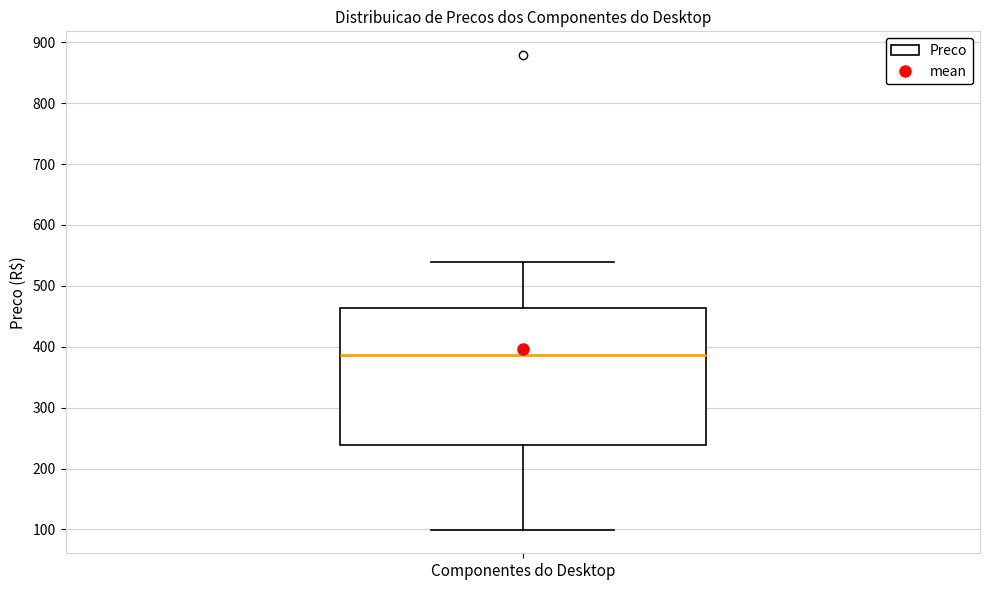

Read this box plot against the y-axis: the position of the median line, the range covered by the box, and the ends of both whiskers. The values are not printed on the chart, so give them approximately, as read against the axis.

median 390, box 240 to 460, whiskers 100 to 540